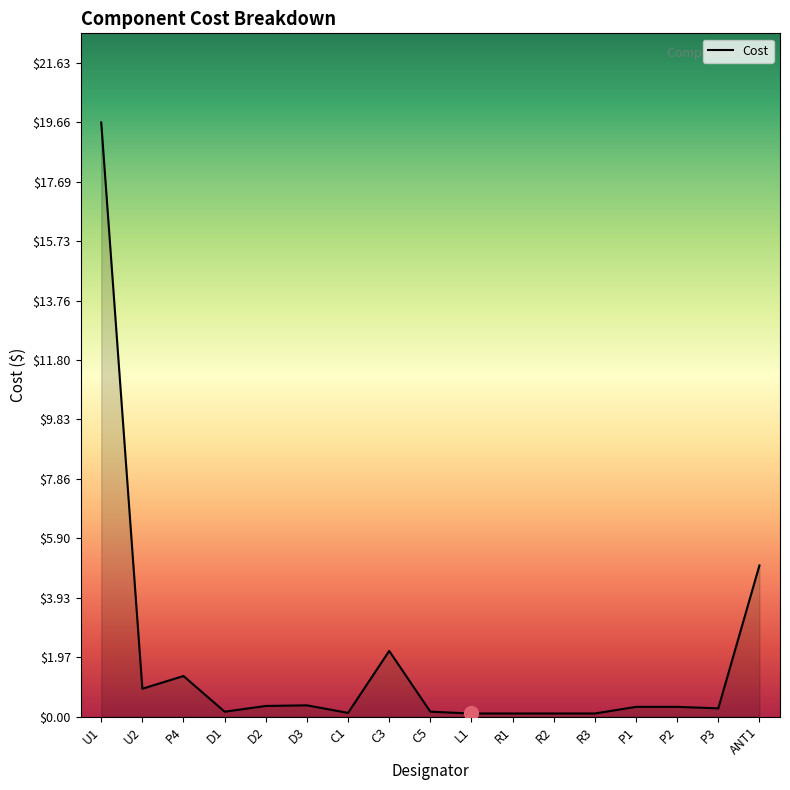

What is the average value?

1.9